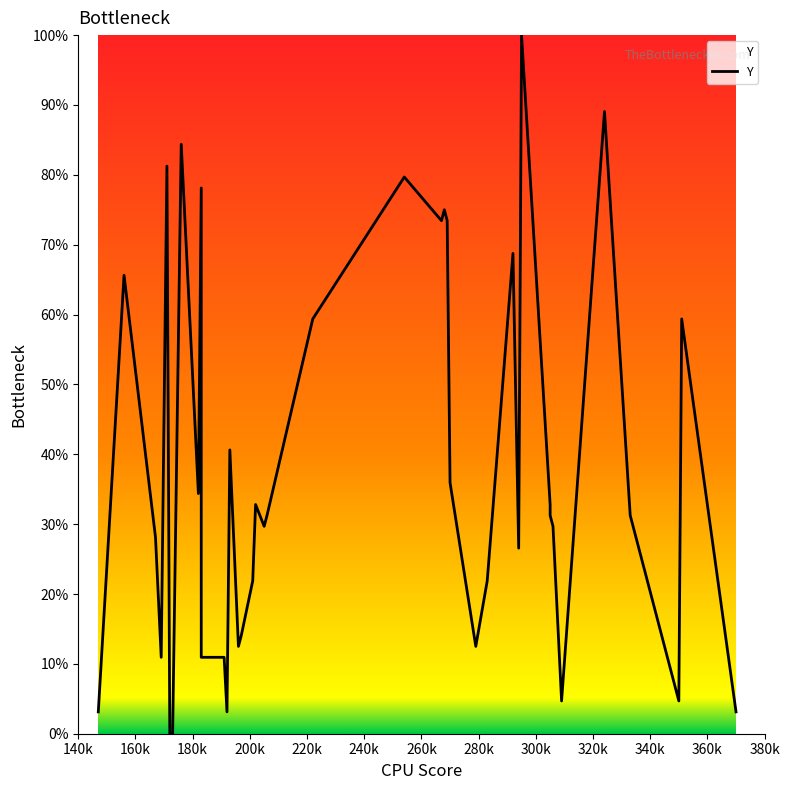

What is the average value?

37.7